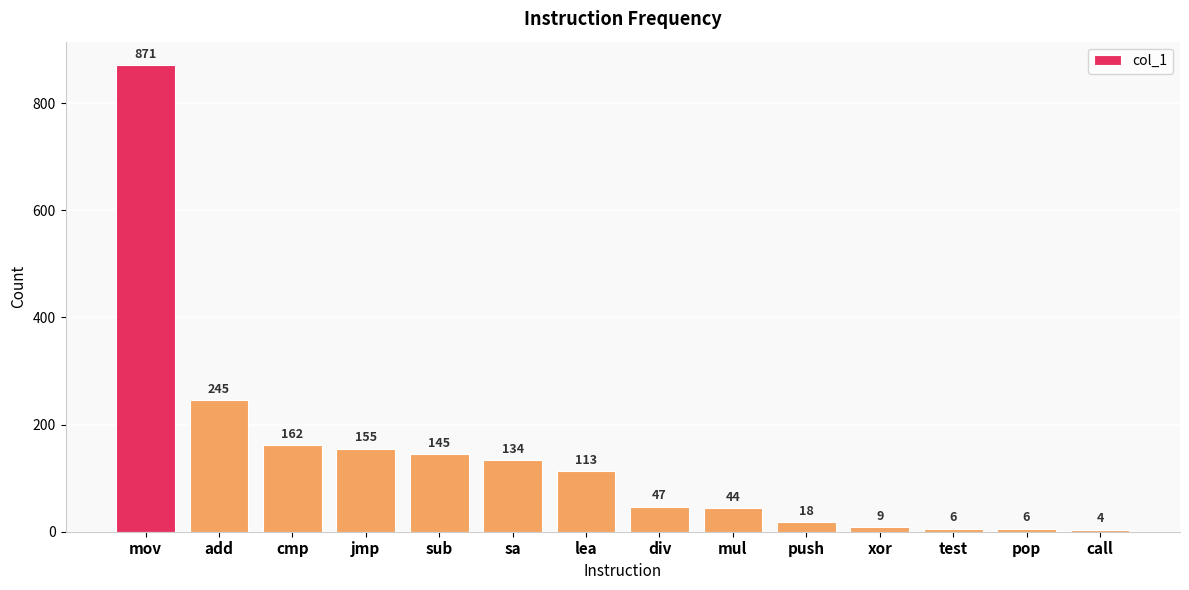

Which category has the highest value across all series?

mov